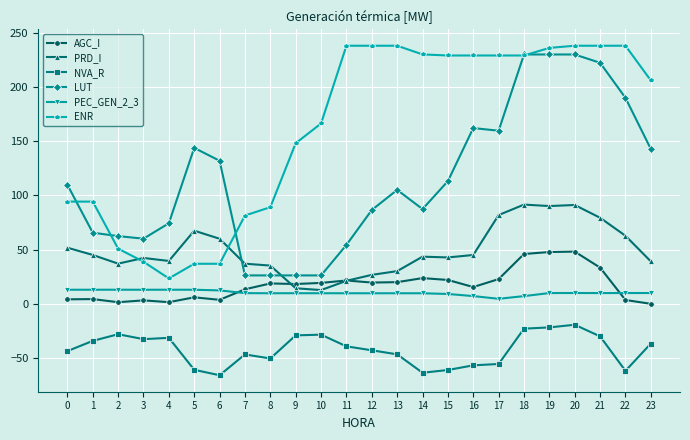

True or false: NVA_R has more than 0 interior local peaks.

True